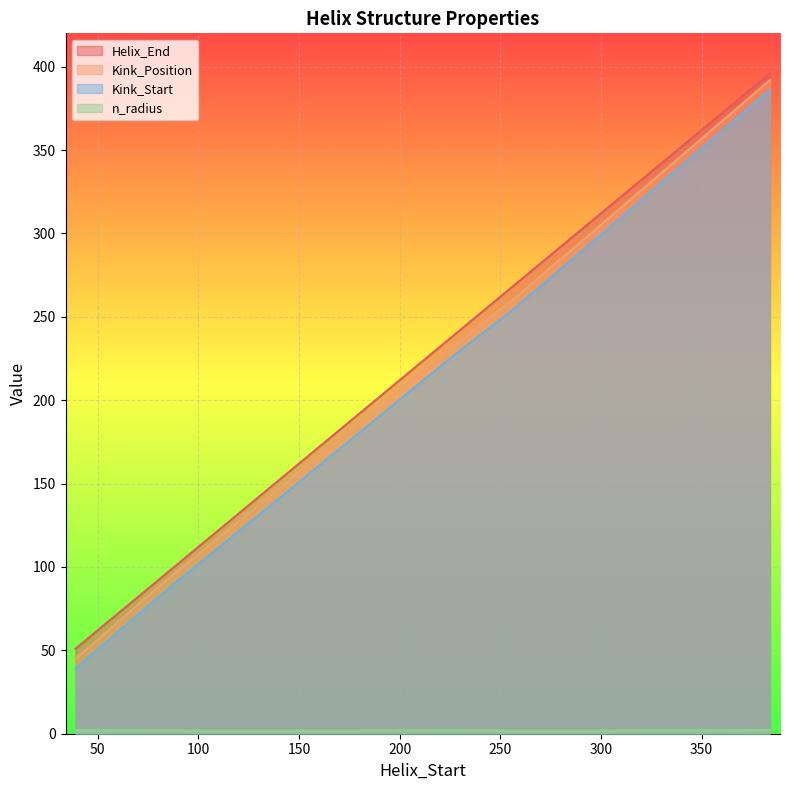

What is the sum of the Kink_Start values at 137 and 227?

365.0